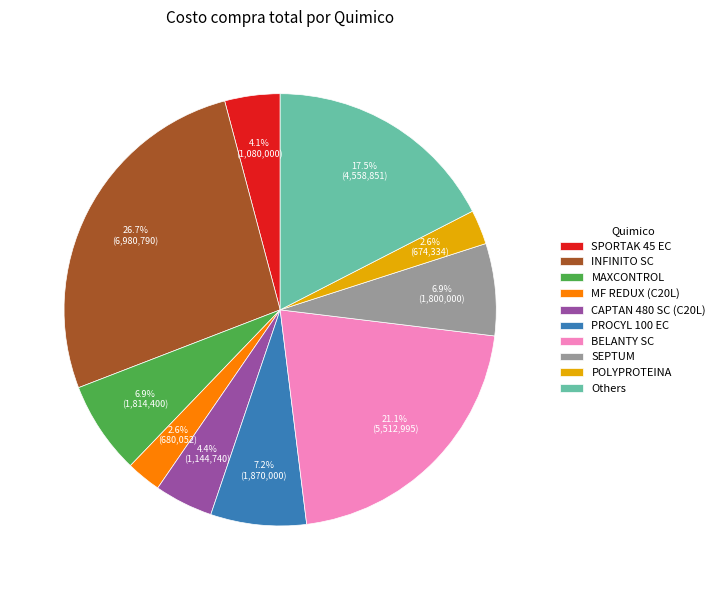

Count the number of slices in the pie.

10